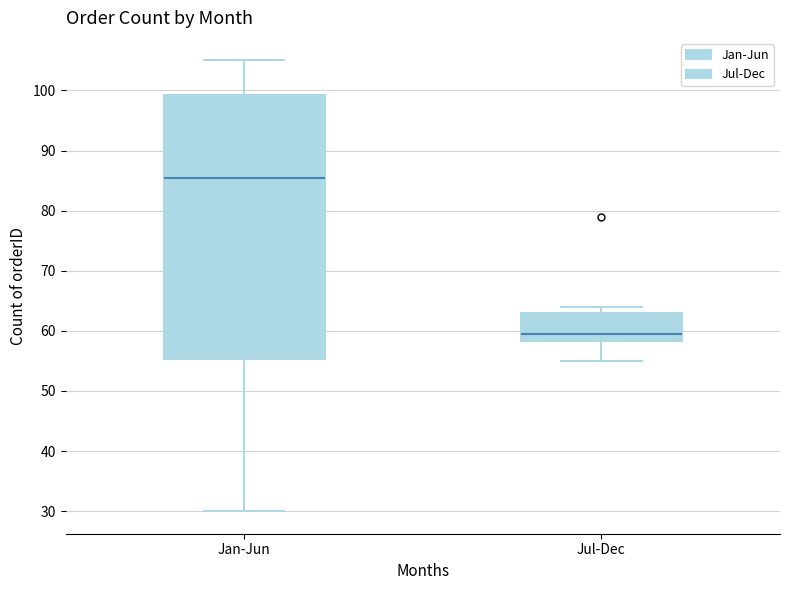

Where does the lower whisker of the box for Jul-Dec end on the y-axis? The values are not printed on the chart, so give them approximately, as read against the axis.

55